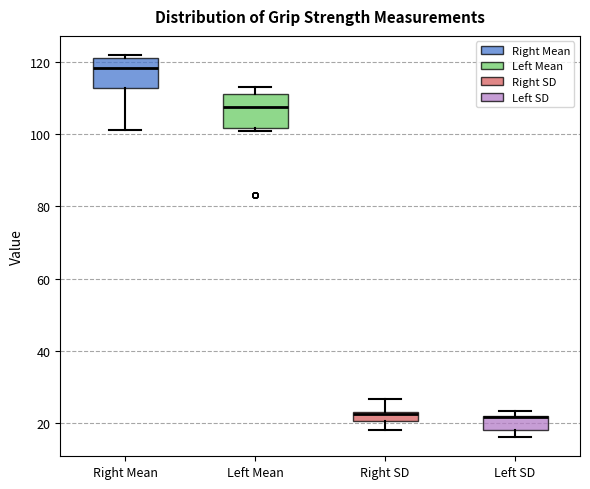

Where is the upper edge of the box for Right Mean on the y-axis? The values are not printed on the chart, so give them approximately, as read against the axis.

120